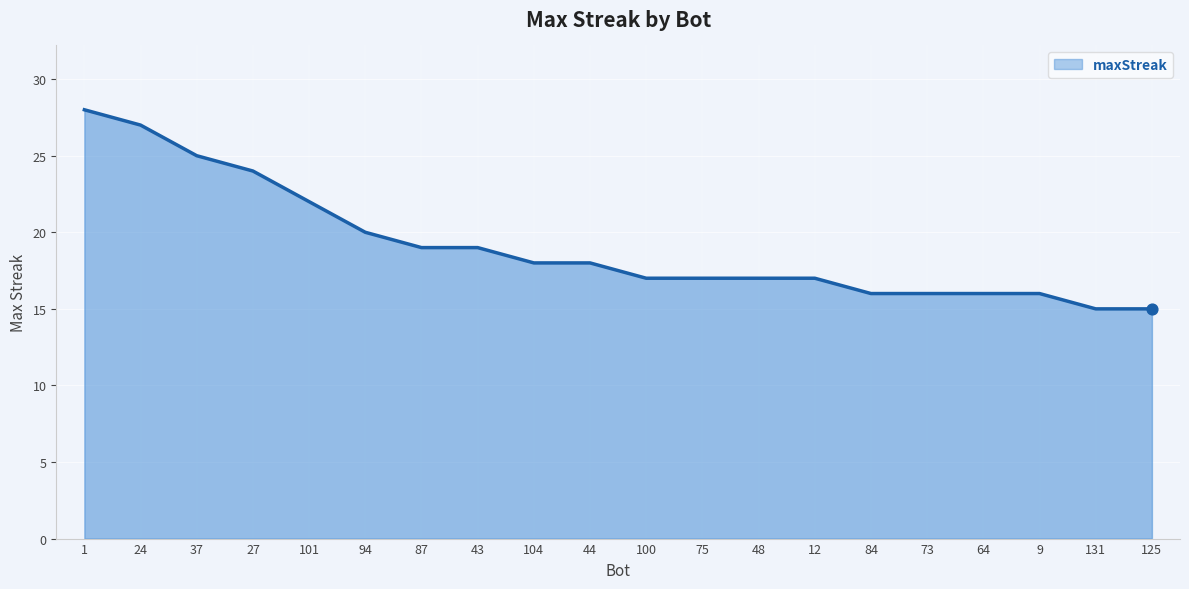

What is the change in value from 12 to 125?

-2